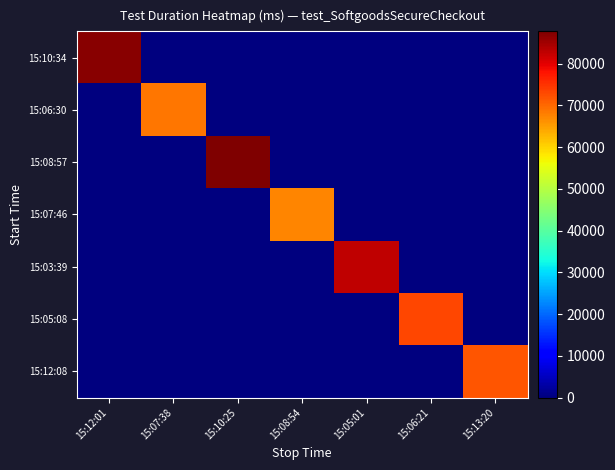

At which category does the chart reach its peak across all series?

15:10:25